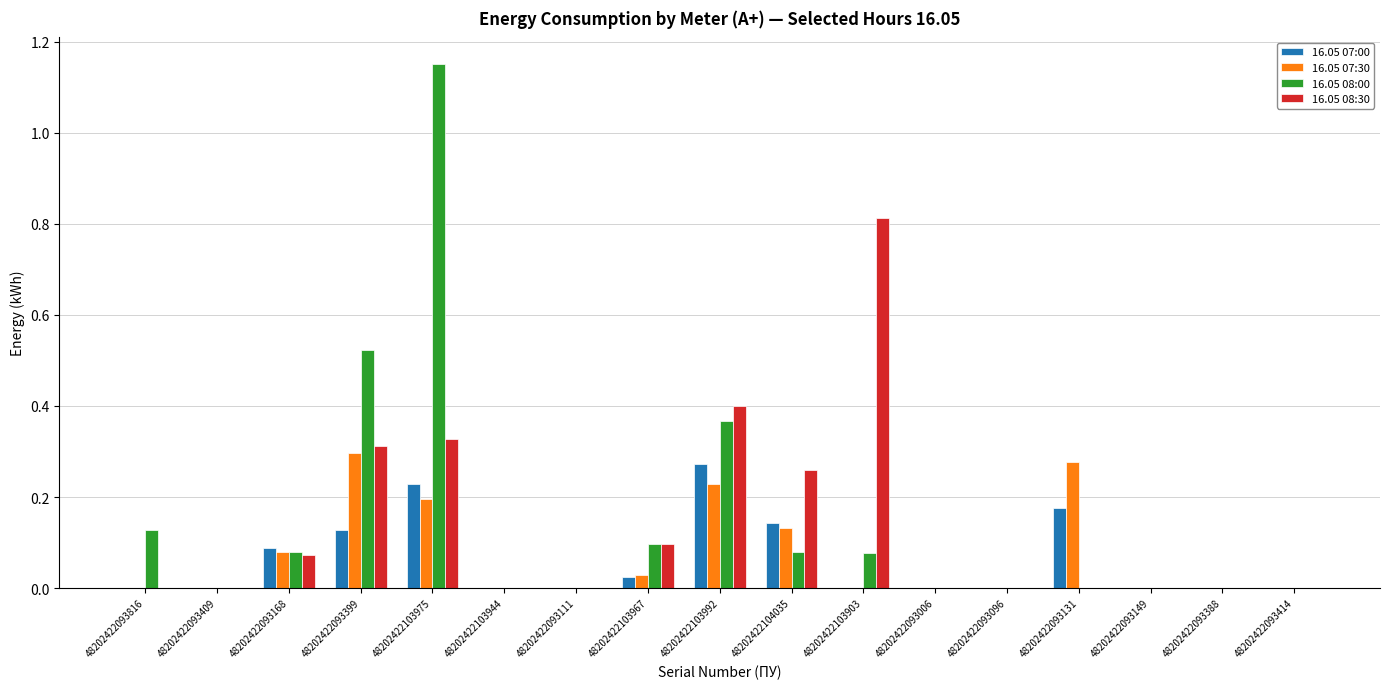

At which category is the sum across all series the highest?

48202422103975